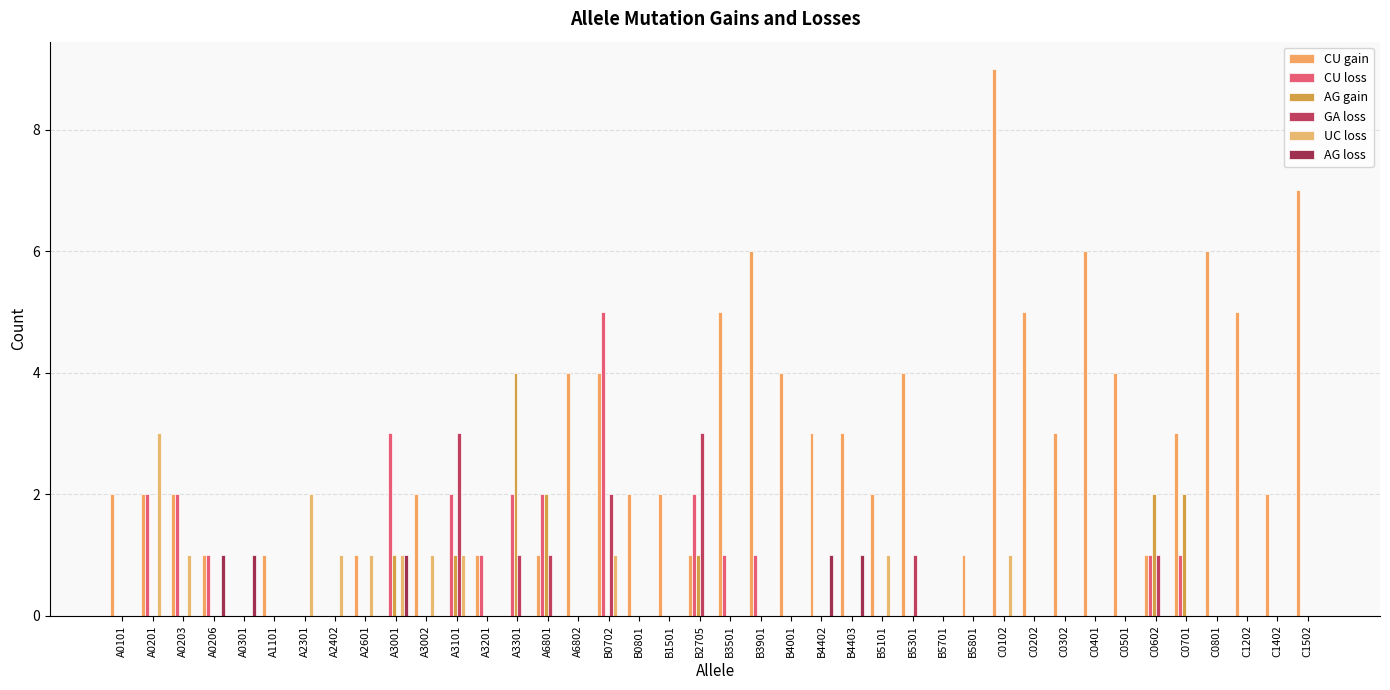

What are all the series names shown in the legend?

CU gain, CU loss, AG gain, GA loss, UC loss, AG loss